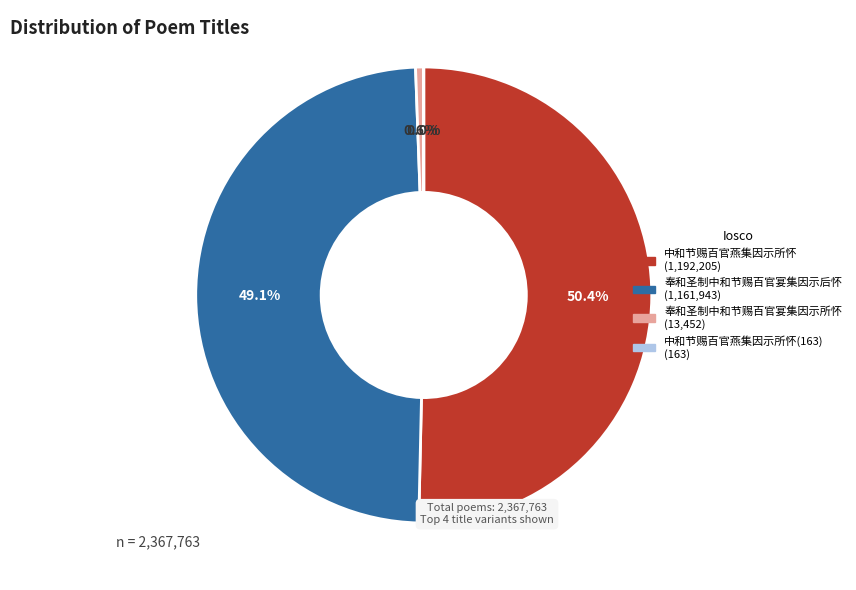

Is there any slice that represents more than half of the pie?

Yes